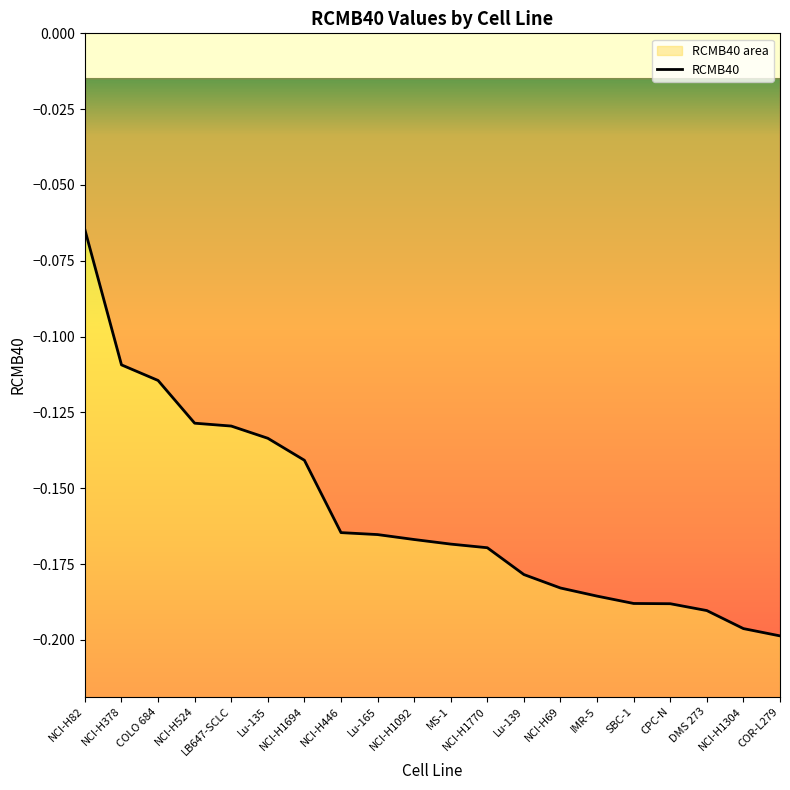

Where is the data nearest to the value 0?

NCI-H82